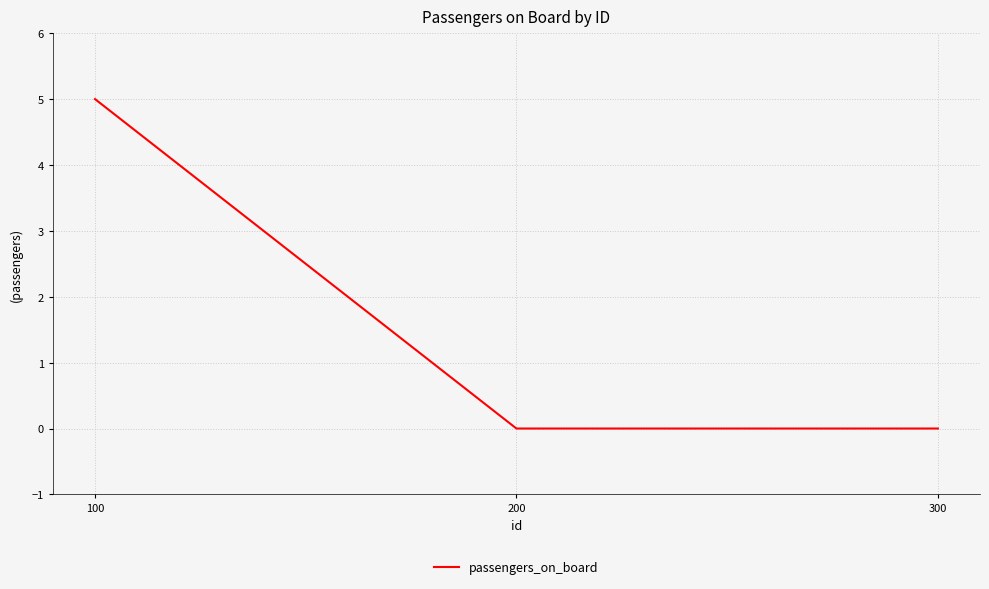

Read the value at 100.

5